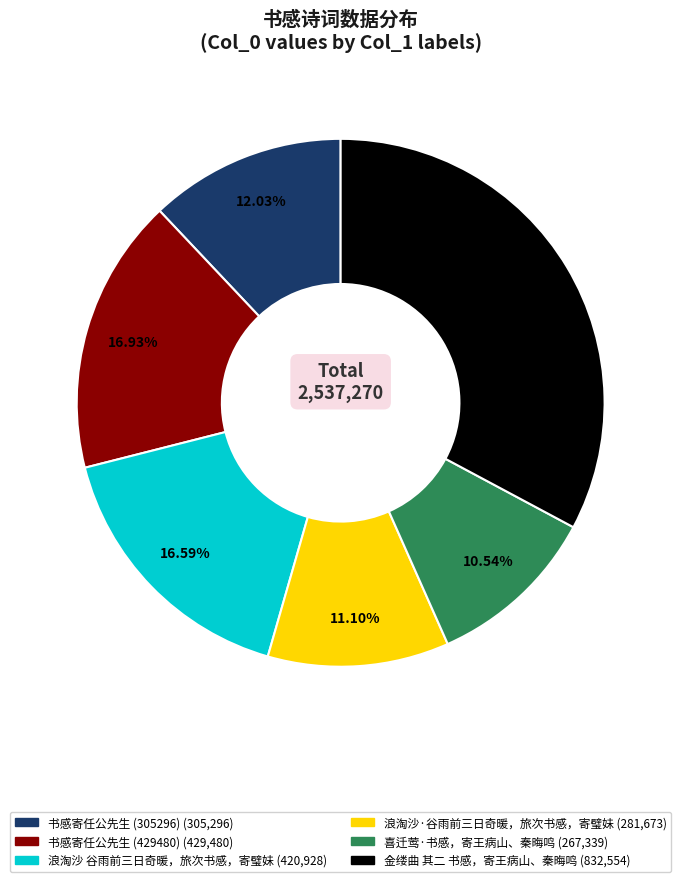

To the nearest percent, what is the average slice percentage?

17%